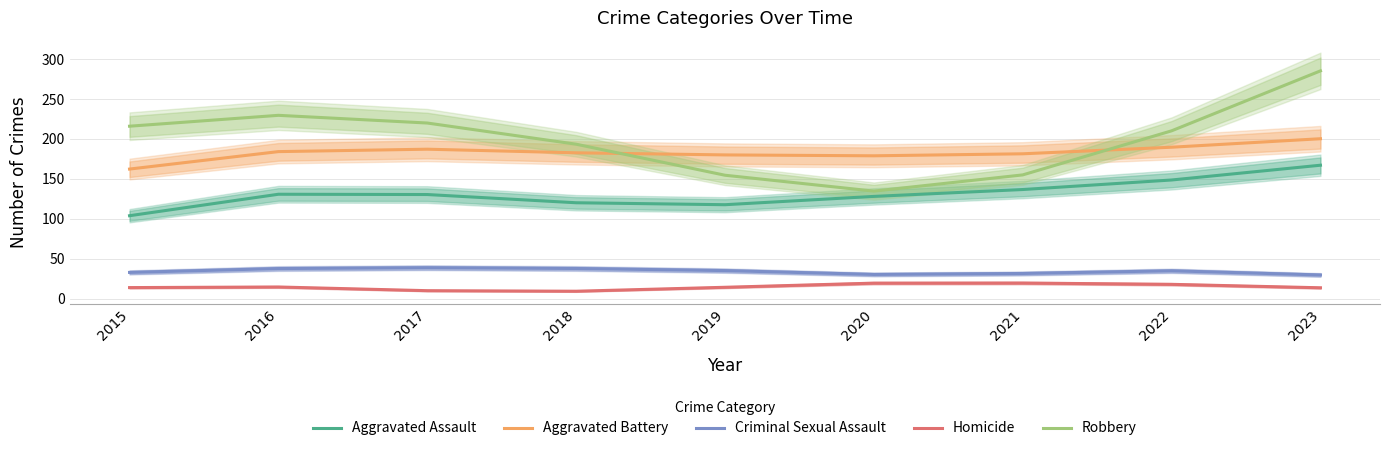

What is the average value of the Criminal Sexual Assault series?

34.4